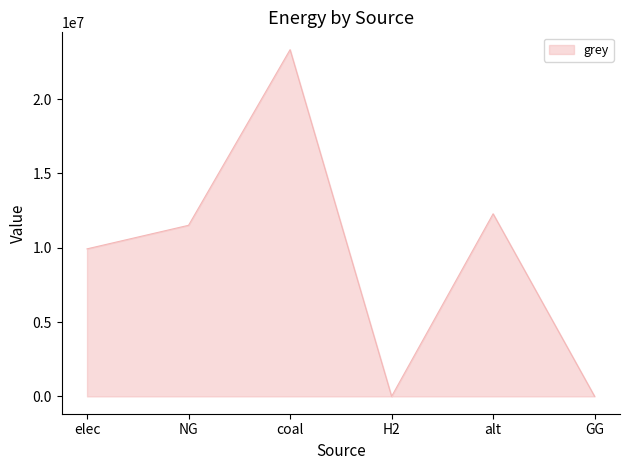

Reading right to left, what are all the values shown in this chart?

0.0	12288253.3	0.0	23333392.0	11514734.4	9928235.0